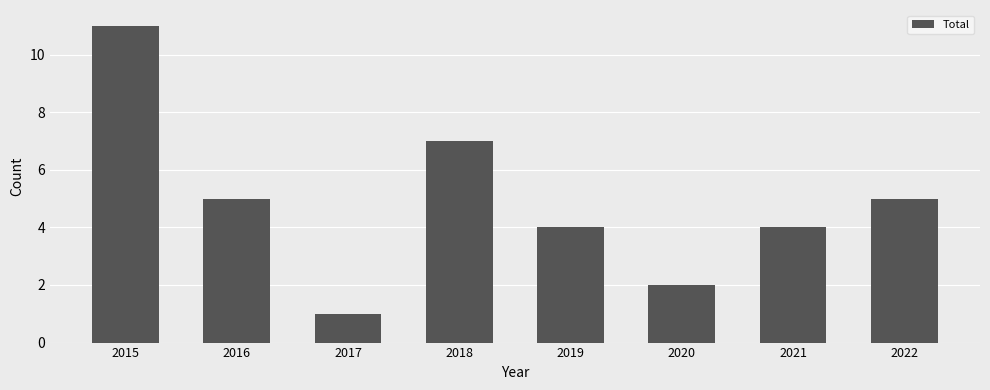

Reading left to right, transcribe all the data shown in this chart.

11	5	1	7	4	2	4	5